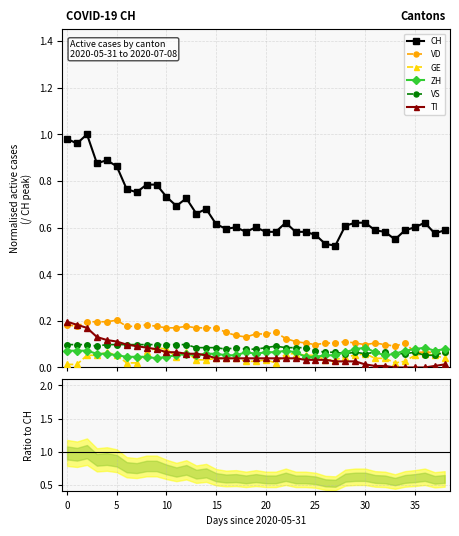

Which has a higher value, 2020-06-09 or 2020-07-03?

2020-06-09